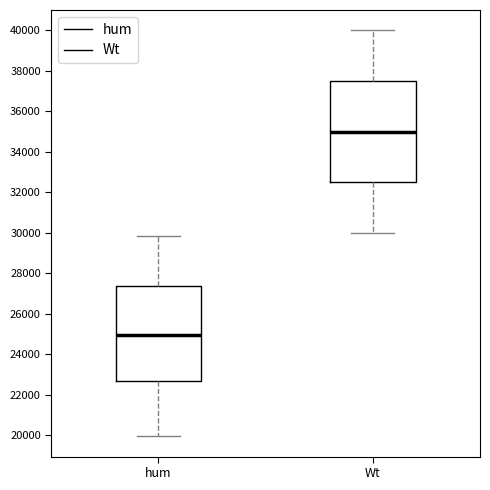

Which box is the tallest, from its lower edge to its upper edge?

Wt